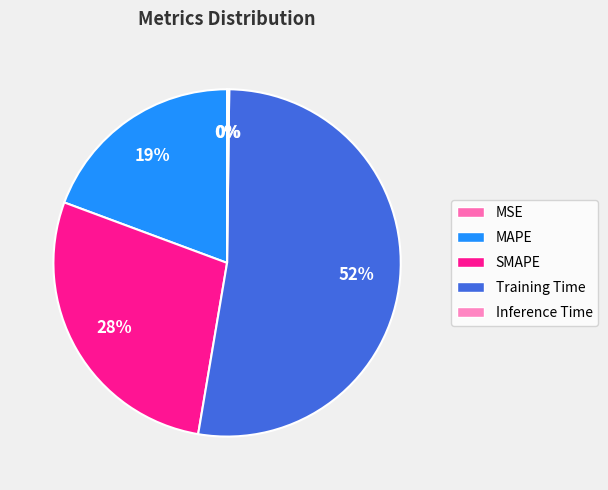

What is the largest slice in the pie chart?

Training Time